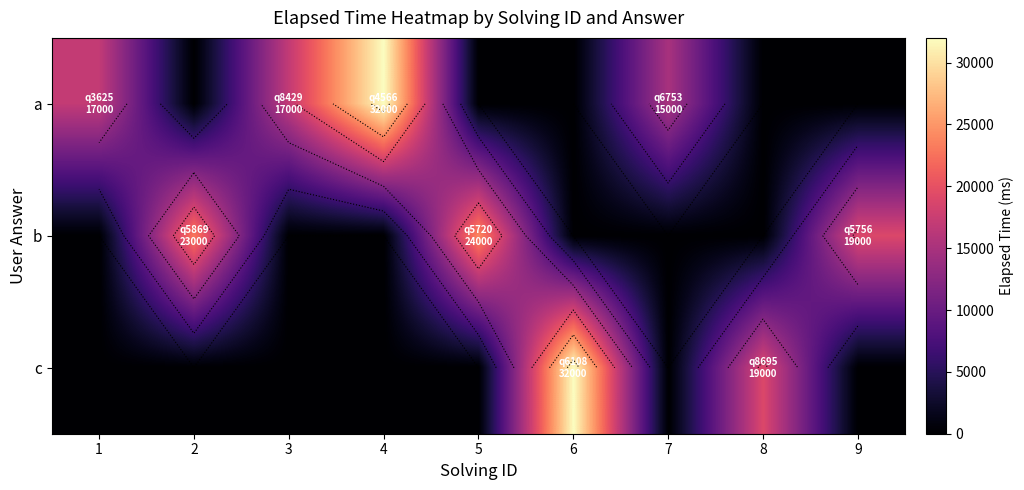

What is the total value across all series at 9?

19000